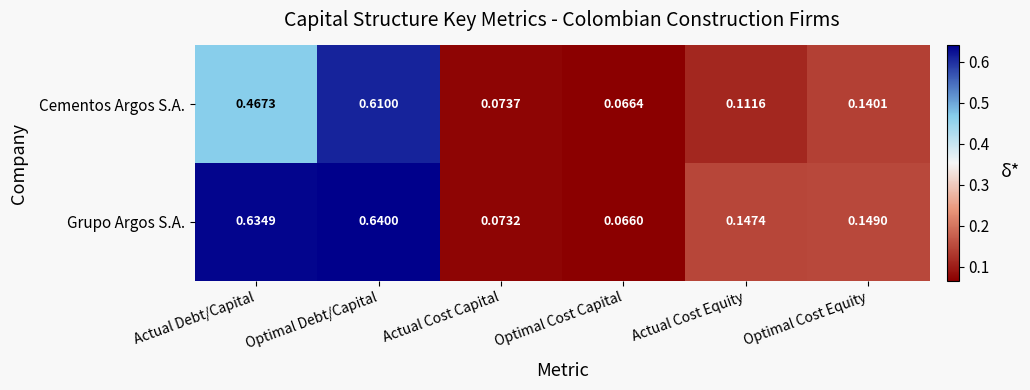

List the series in order of their overall mean, lowest first.

Cementos Argos S.A., Grupo Argos S.A.